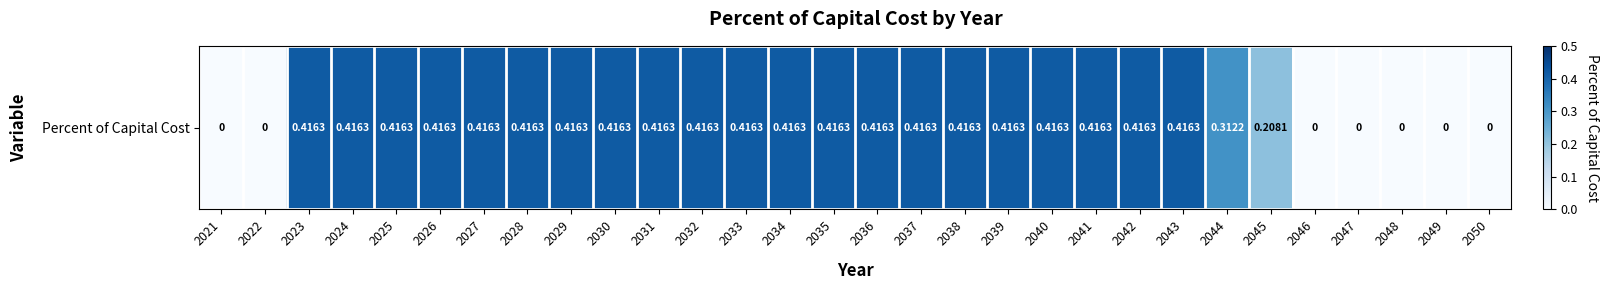

Which category has the lowest value across all series?

2021